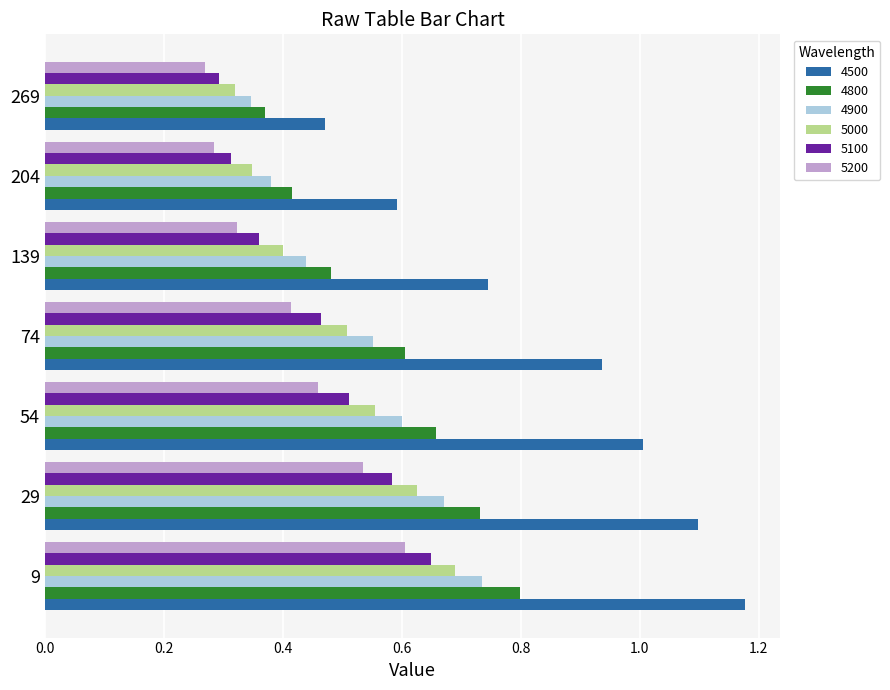

Which series has the widest spread of values?

4500